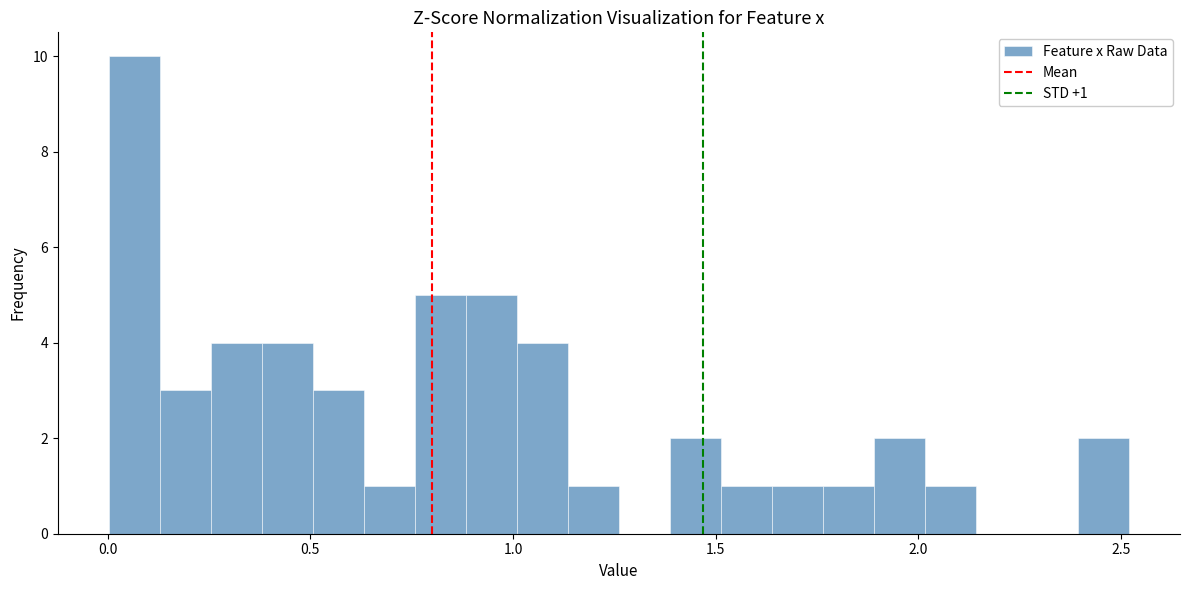

Around what value on the x-axis is the tallest bar? Give the approximate position of its centre, as read against the axis.

0.05